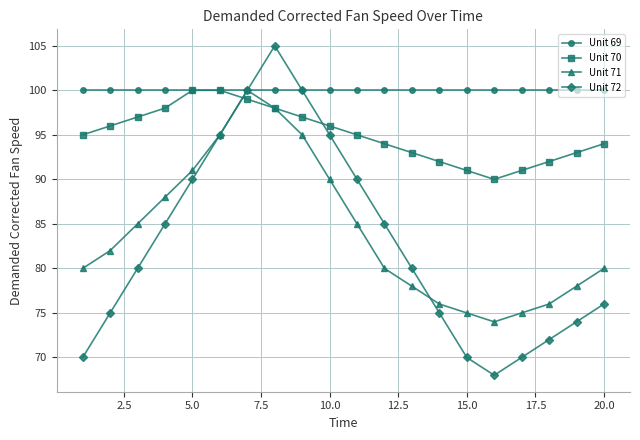

How many interior local valleys does the Unit 71 series have?

1